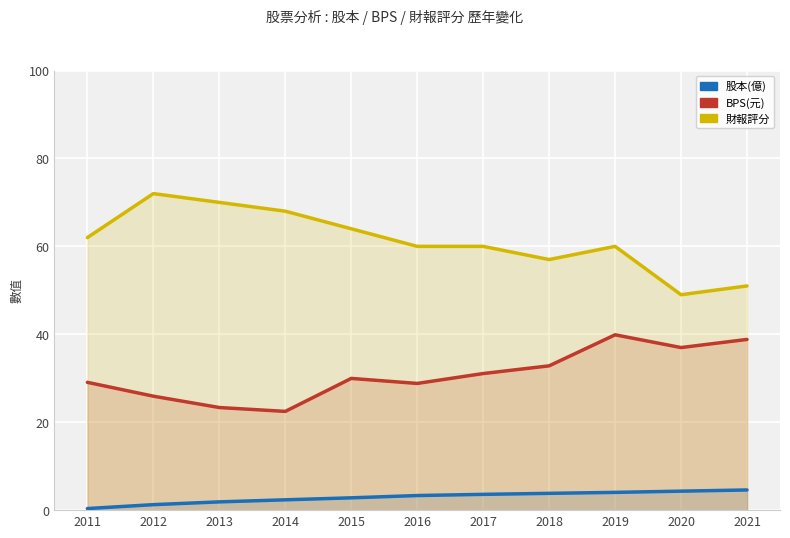

How many lines are shown in the chart?

3